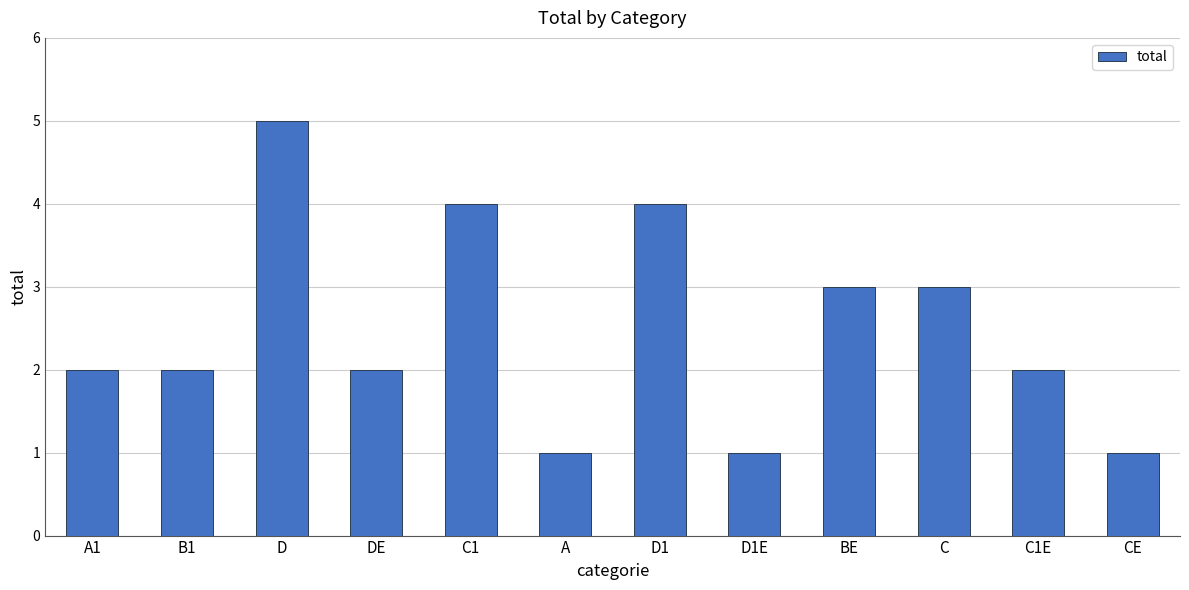

What is the sum of the values at B1 and D?

7